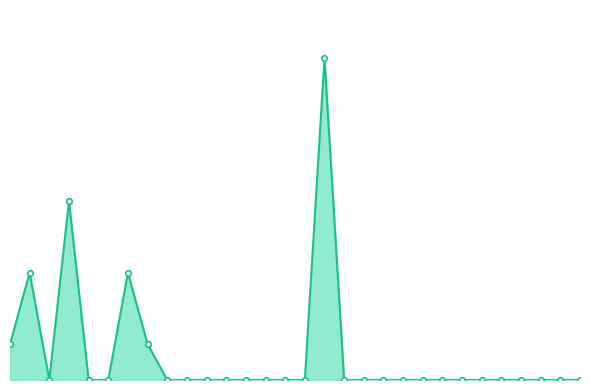

Does the chart have visible grid lines?

No